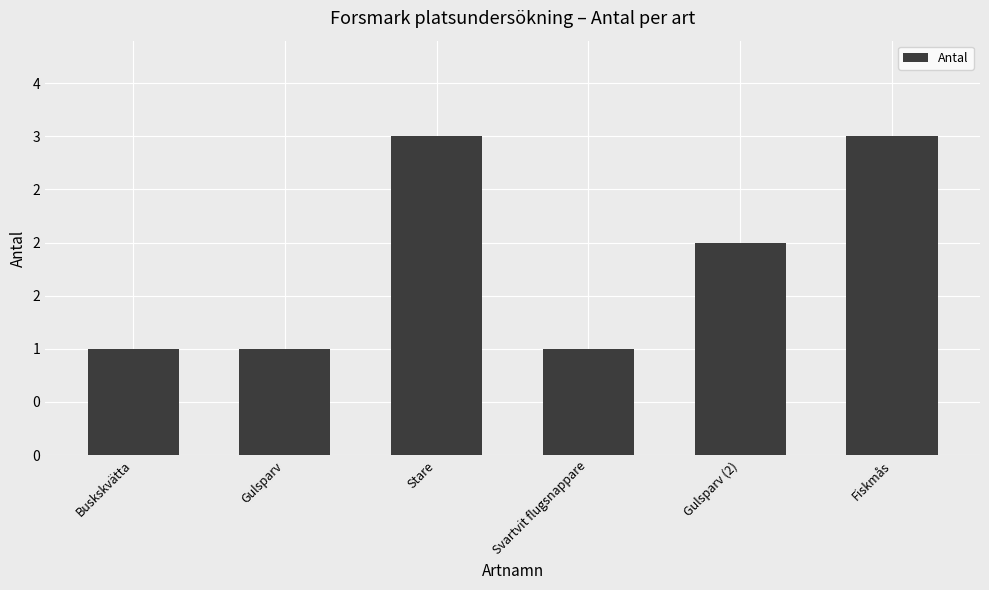

Does the chart contain any negative values?

No